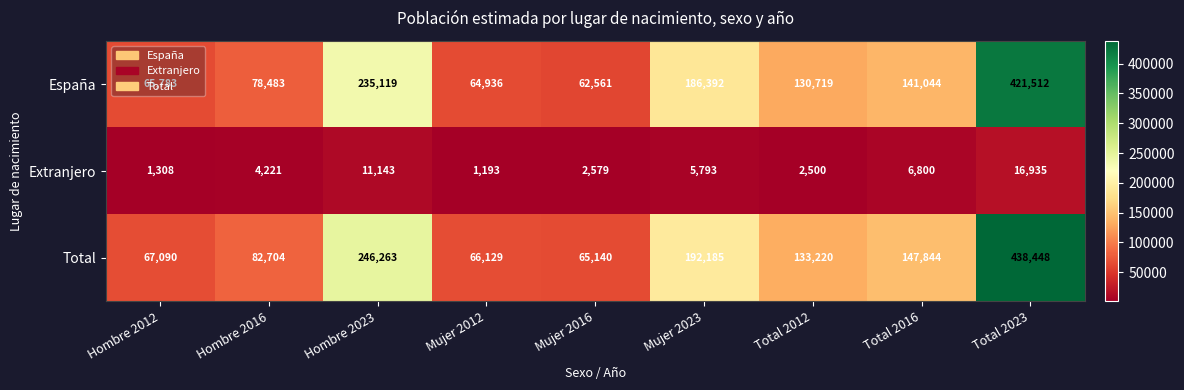

Which category has the lowest value in the Extranjero series?

Mujer 2012